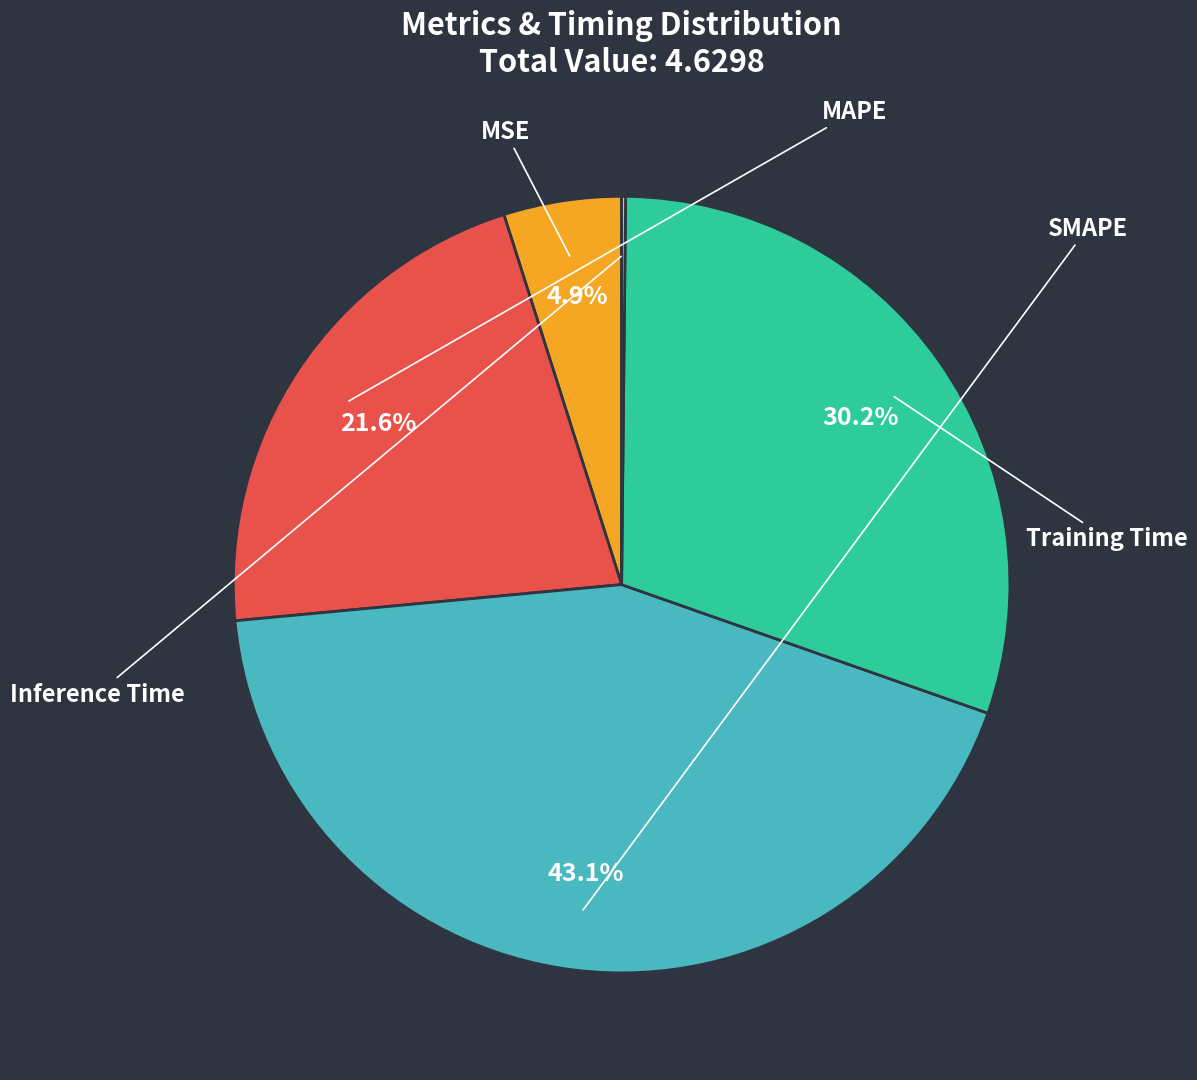

Do Inference Time and MSE together represent more than half of the pie?

No